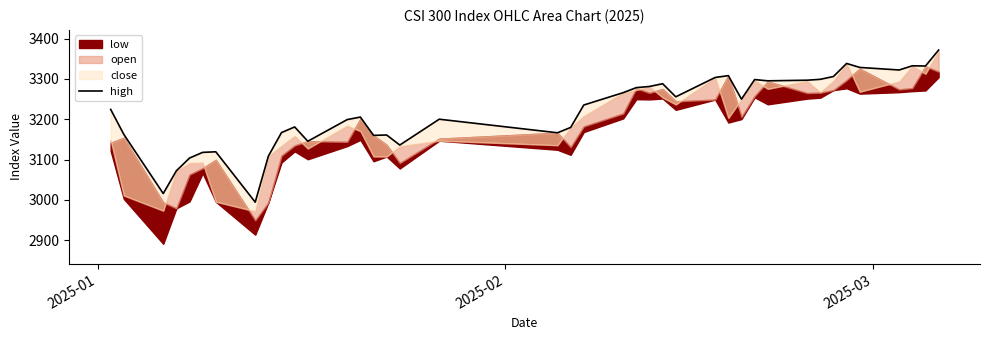

Is it true that the value at 5 is 4635.6?

False